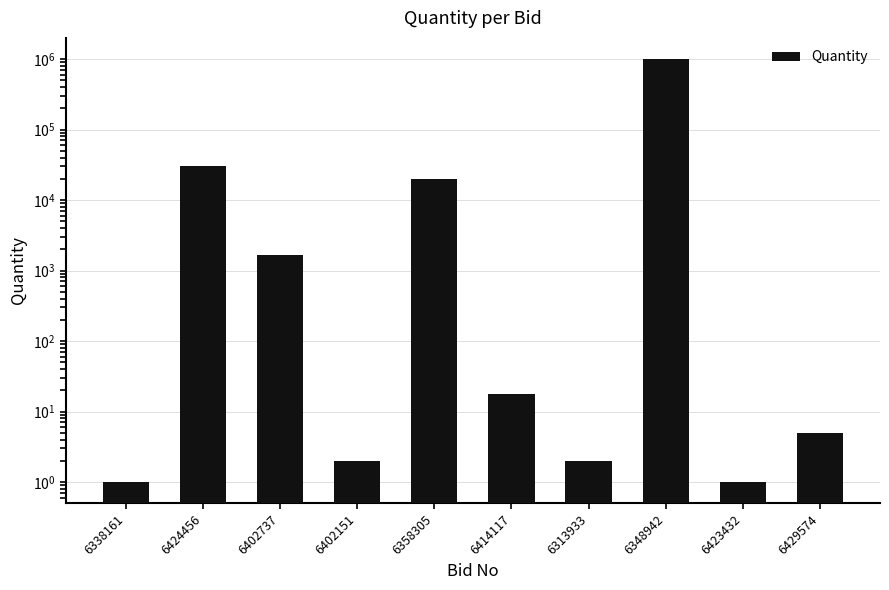

What is the label of the 6th bar from the right?

6358305